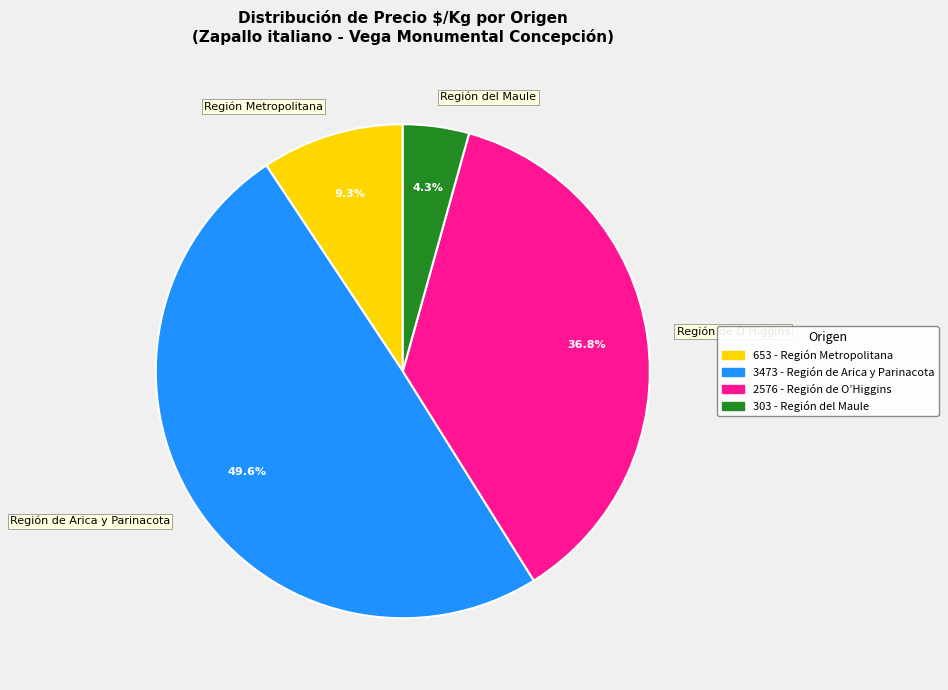

Between Región de Arica y Parinacota and Región del Maule, which is larger?

Región de Arica y Parinacota